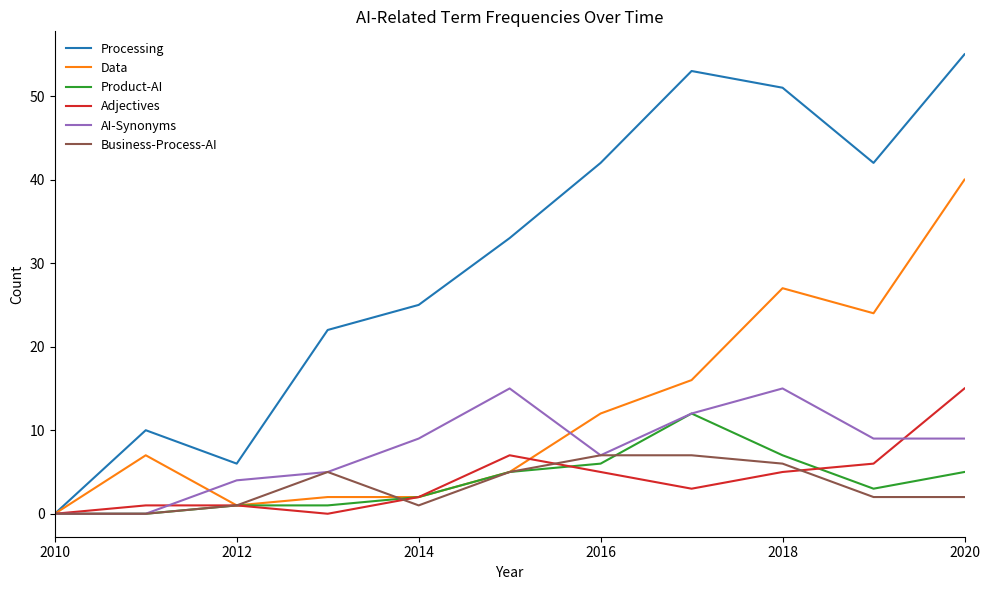

Which series has the largest total across all categories?

Processing